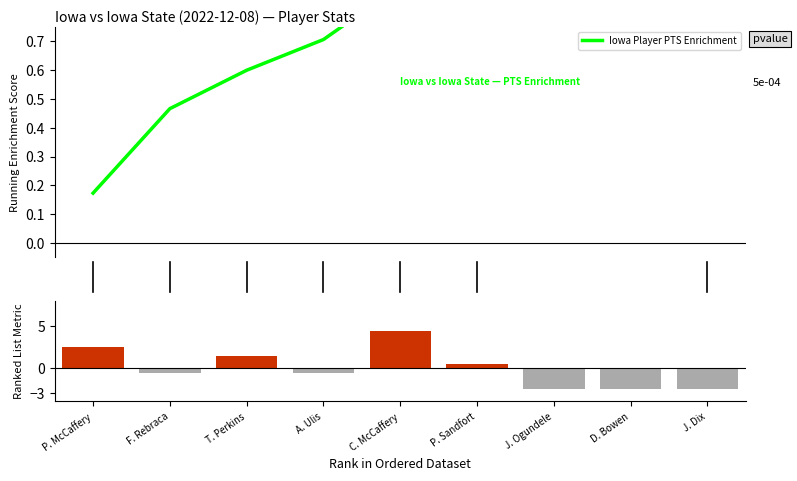

What is the maximum value for 3PTA − mean?

4.4